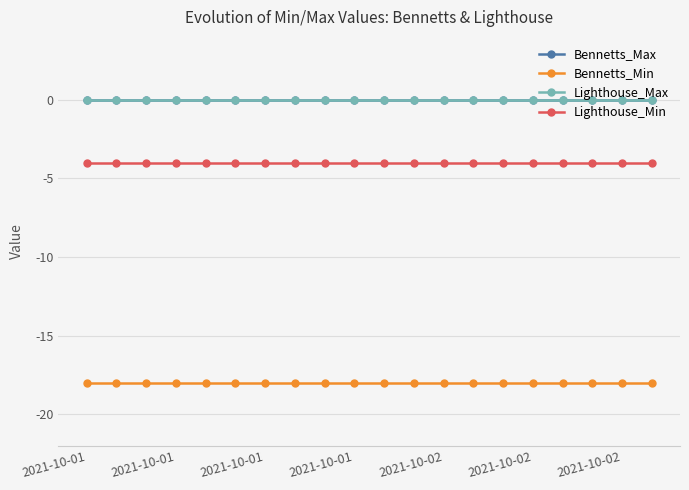

Is this an area chart (filled region under the line)?

No